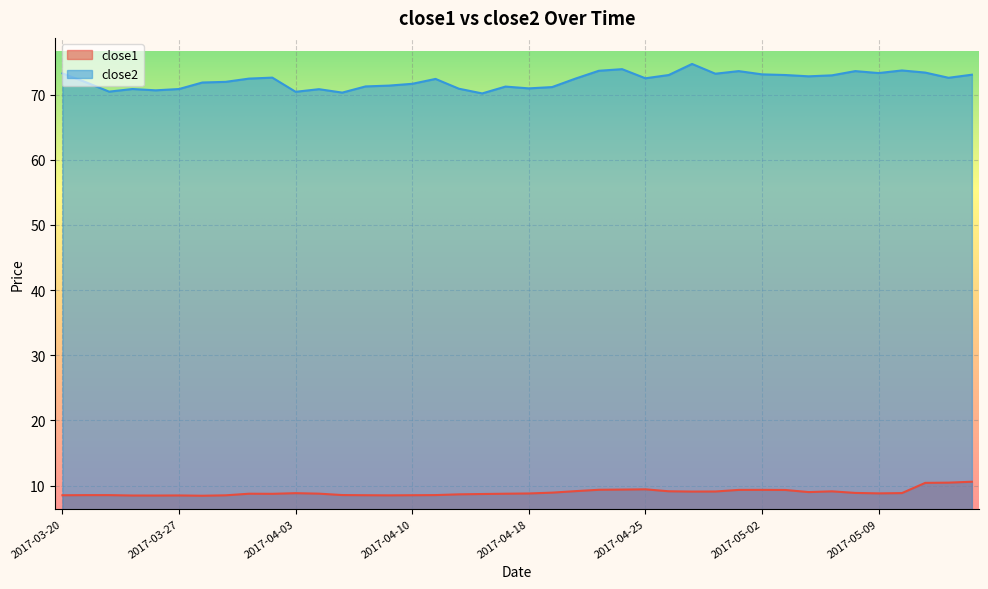

True or false: close2 has more than 0 points higher than both neighbors.

True